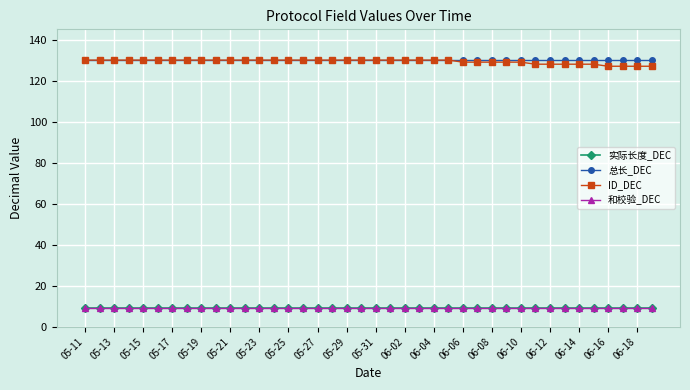

Rank the series by their maximum value, from highest to lowest.

总长_DEC, ID_DEC, 实际长度_DEC, 和校验_DEC